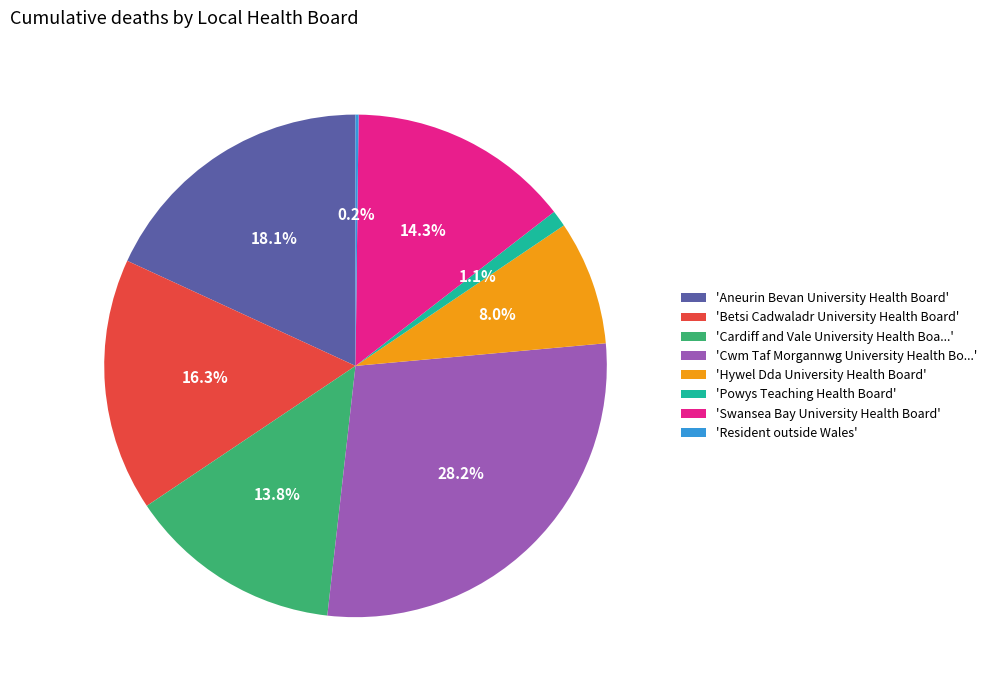

Between 'Hywel Dda University Health Board' and 'Cwm Taf Morgannwg University Health Bo...', which is larger?

'Cwm Taf Morgannwg University Health Bo...'